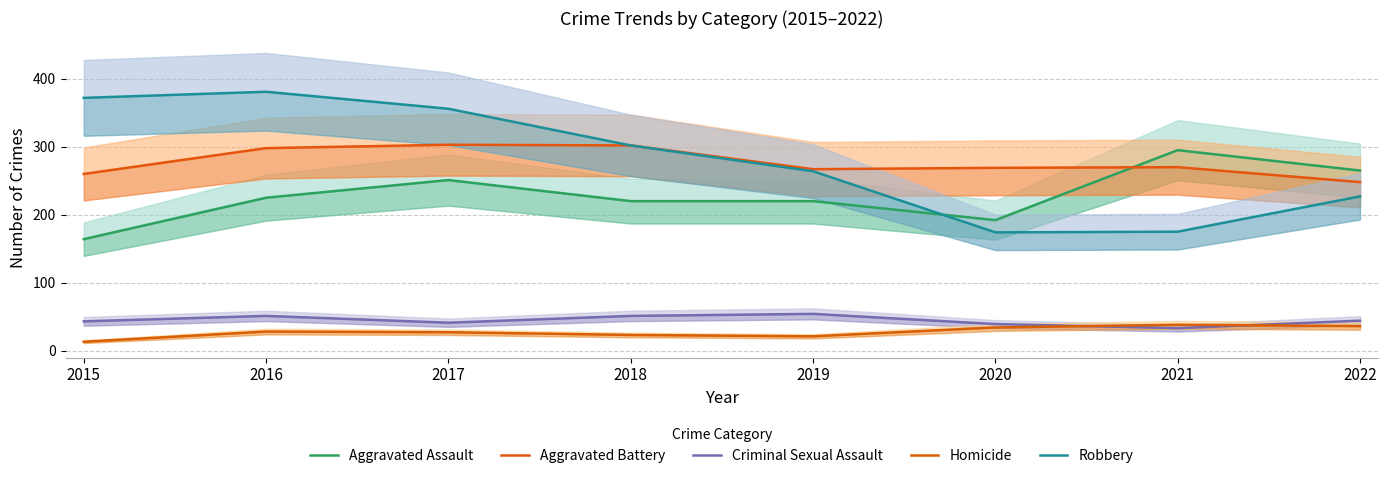

Which series changed the most between 2018 and 2022?

Robbery